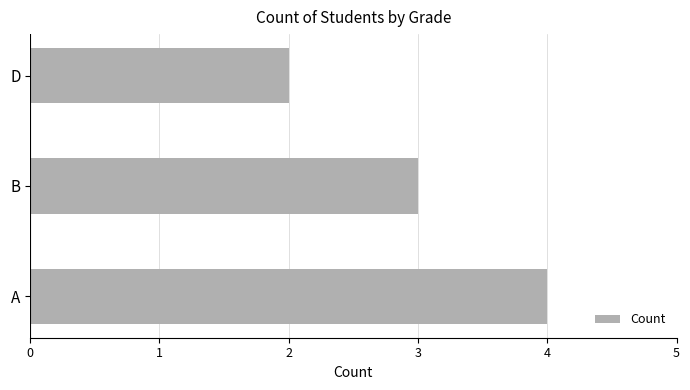

Is it true that the value at A is 2?

False